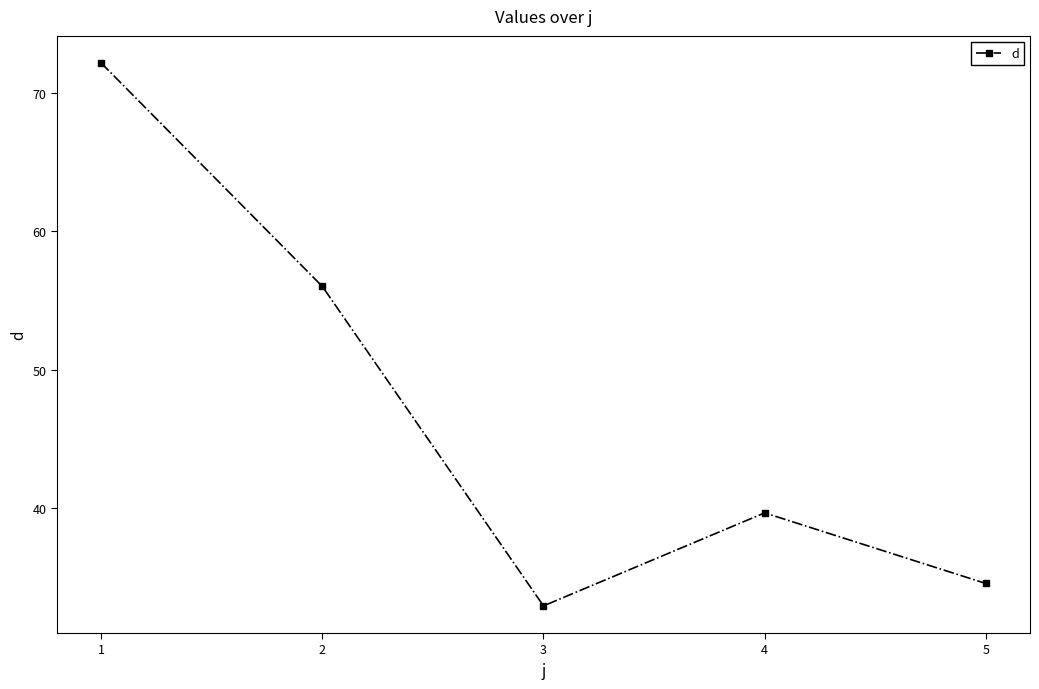

Is it true that the value at 3 is 46.5?

False